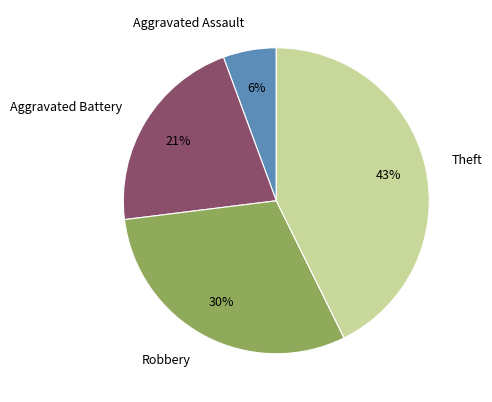

How many segments does this pie chart have?

4